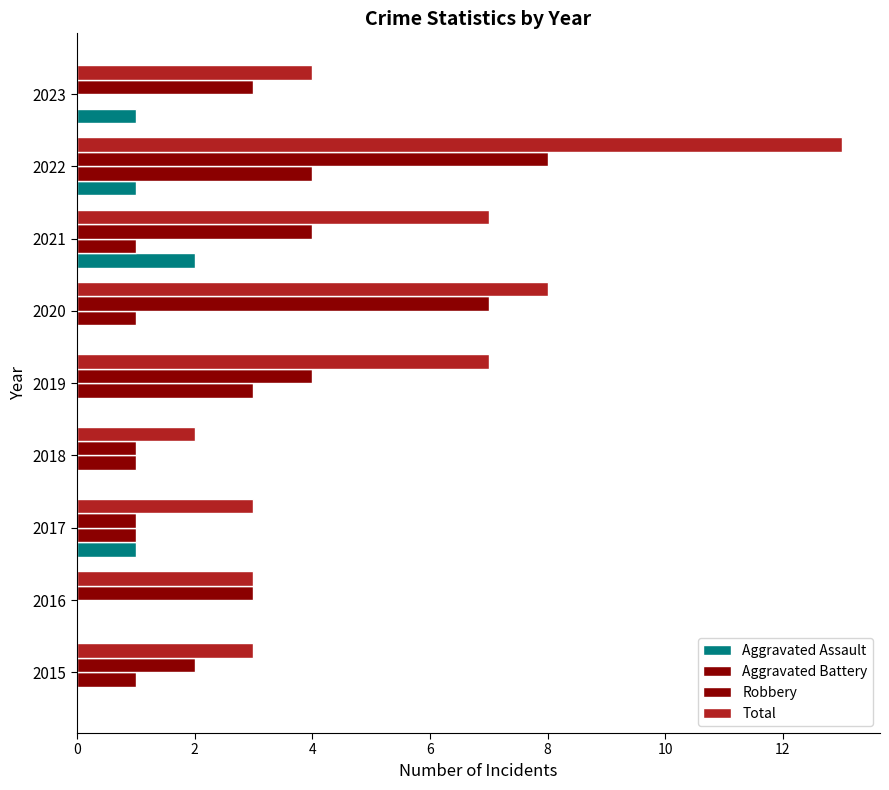

Count the number of data series in this chart.

4